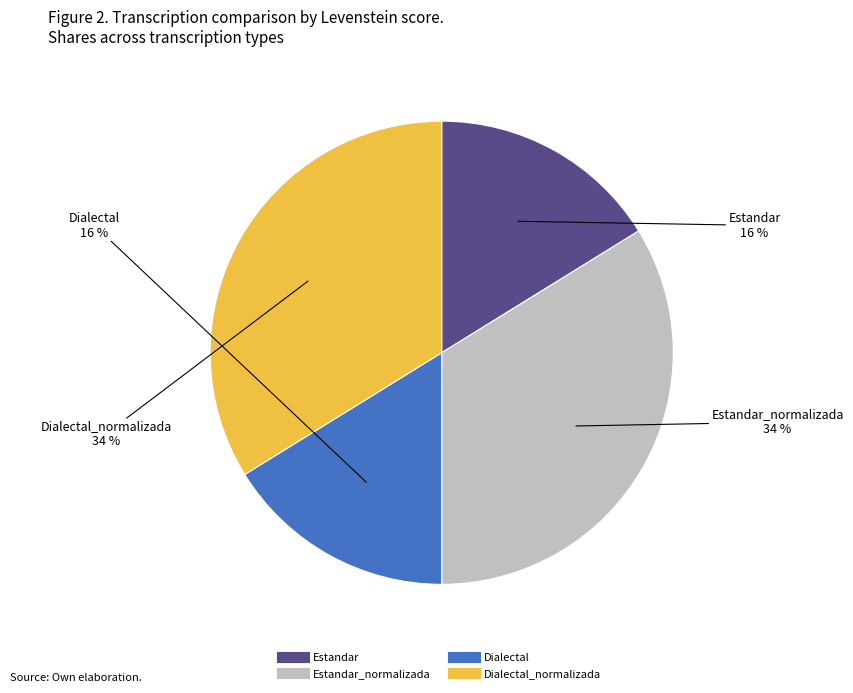

To the nearest percent, what is the average slice percentage?

25%